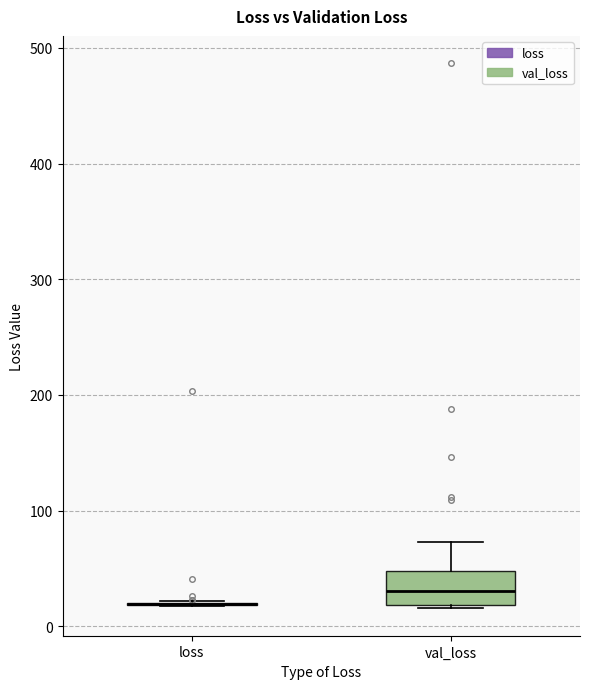

Comparing the boxes themselves (not the whiskers), which one is the tallest?

val_loss